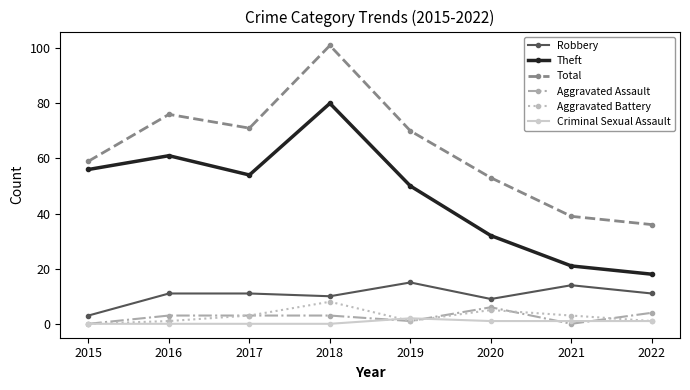

Reading right to left, list all the values displayed in this chart.

Robbery: 2022=11	2021=14	2020=9	2019=15	2018=10	2017=11	2016=11	2015=3
Theft: 2022=18	2021=21	2020=32	2019=50	2018=80	2017=54	2016=61	2015=56
Total: 2022=36	2021=39	2020=53	2019=70	2018=101	2017=71	2016=76	2015=59
Aggravated Assault: 2022=4	2021=0	2020=6	2019=1	2018=3	2017=3	2016=3	2015=0
Aggravated Battery: 2022=1	2021=3	2020=5	2019=1	2018=8	2017=3	2016=1	2015=0
Criminal Sexual Assault: 2022=1	2021=1	2020=1	2019=2	2018=0	2017=0	2016=0	2015=0